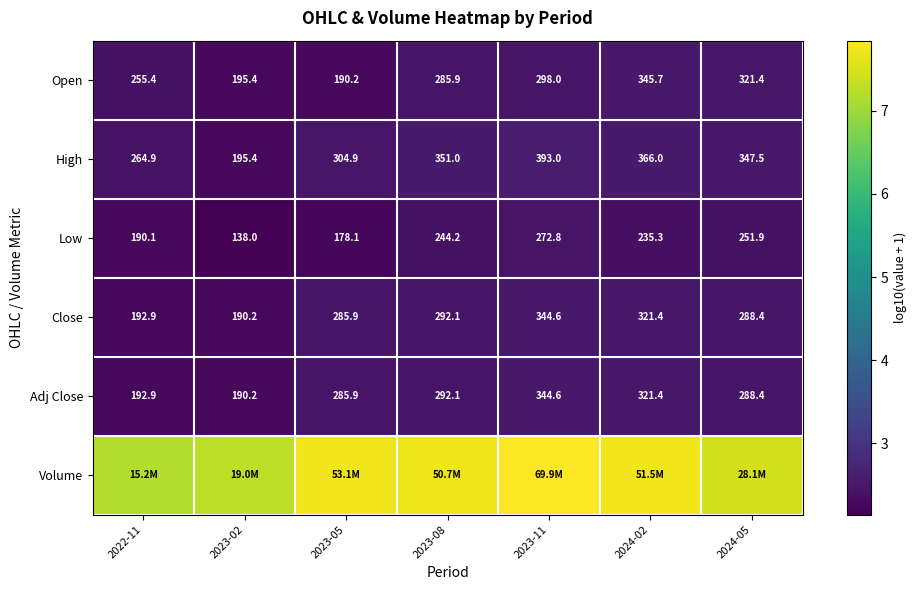

Is the value of High at 2022-11 greater than the value of Low at 2024-05?

Yes